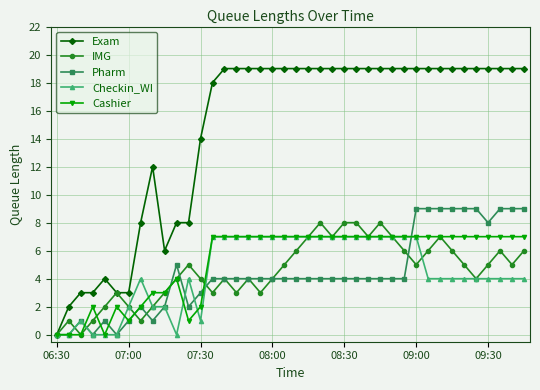

Does the chart have visible grid lines?

Yes